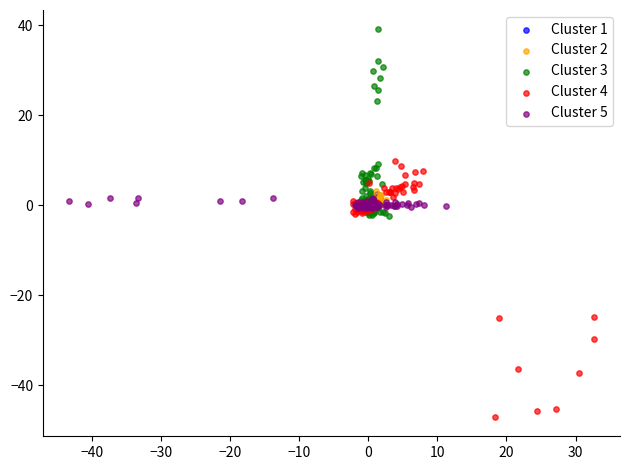

Which series has the widest spread of Y values?

Cluster 4